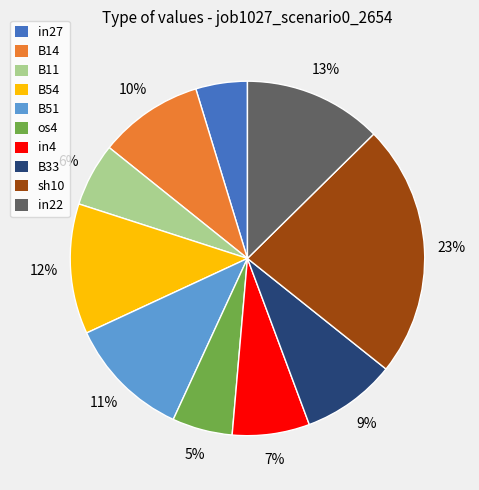

True or false: sh10 accounts for 17% of the total.

False